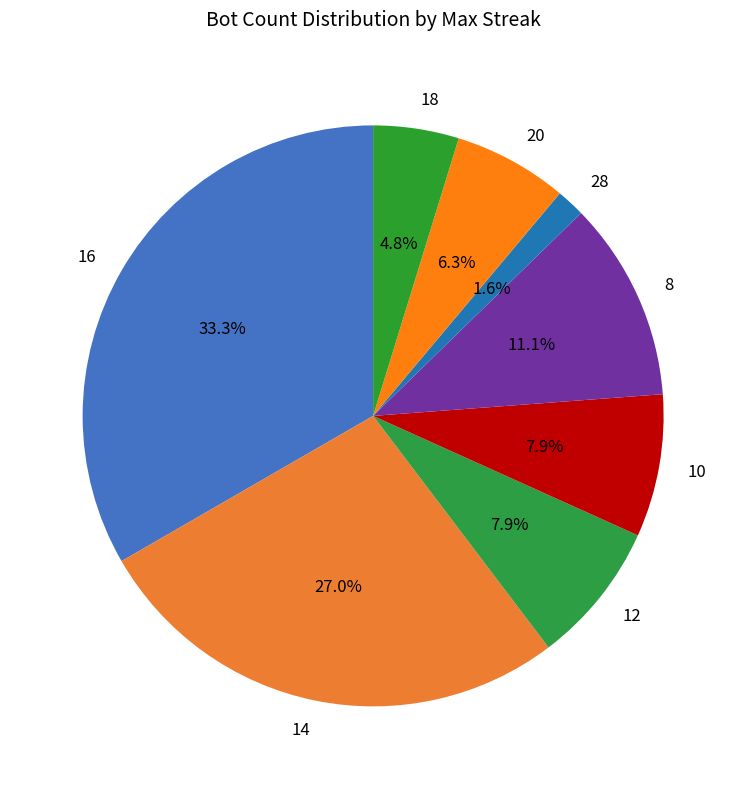

Count the number of slices in the pie.

8